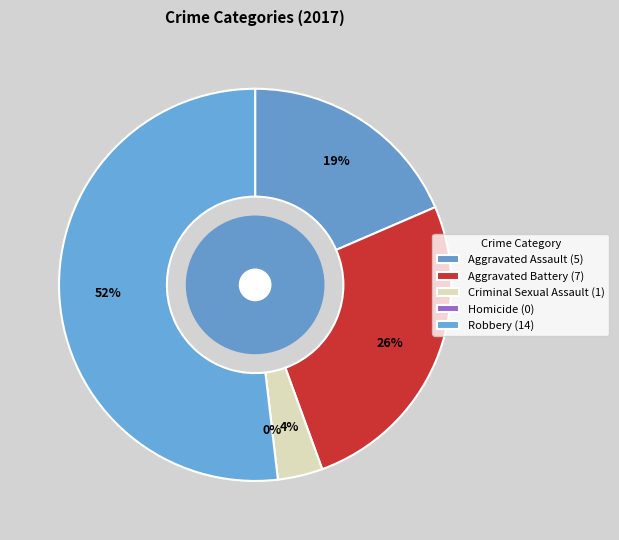

How much of the chart is everything except Robbery?

48.1%